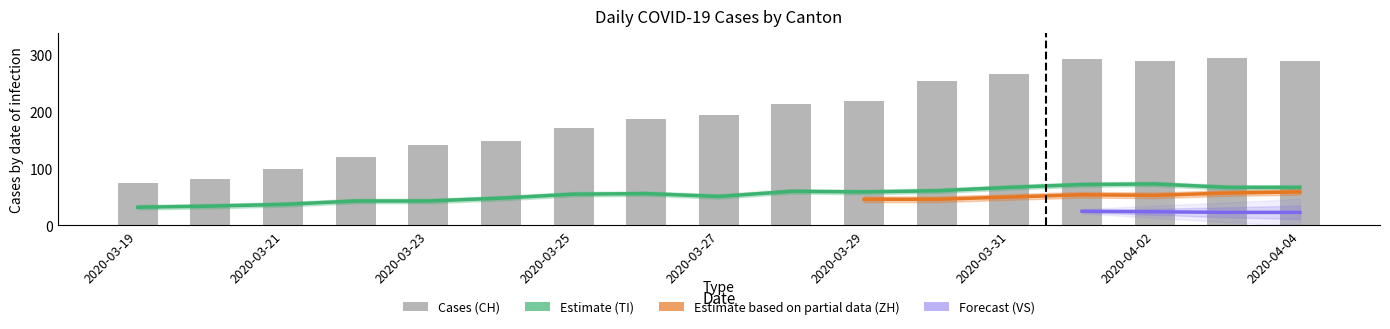

Which has a higher value, 2020-03-30 or 2020-03-19?

2020-03-30